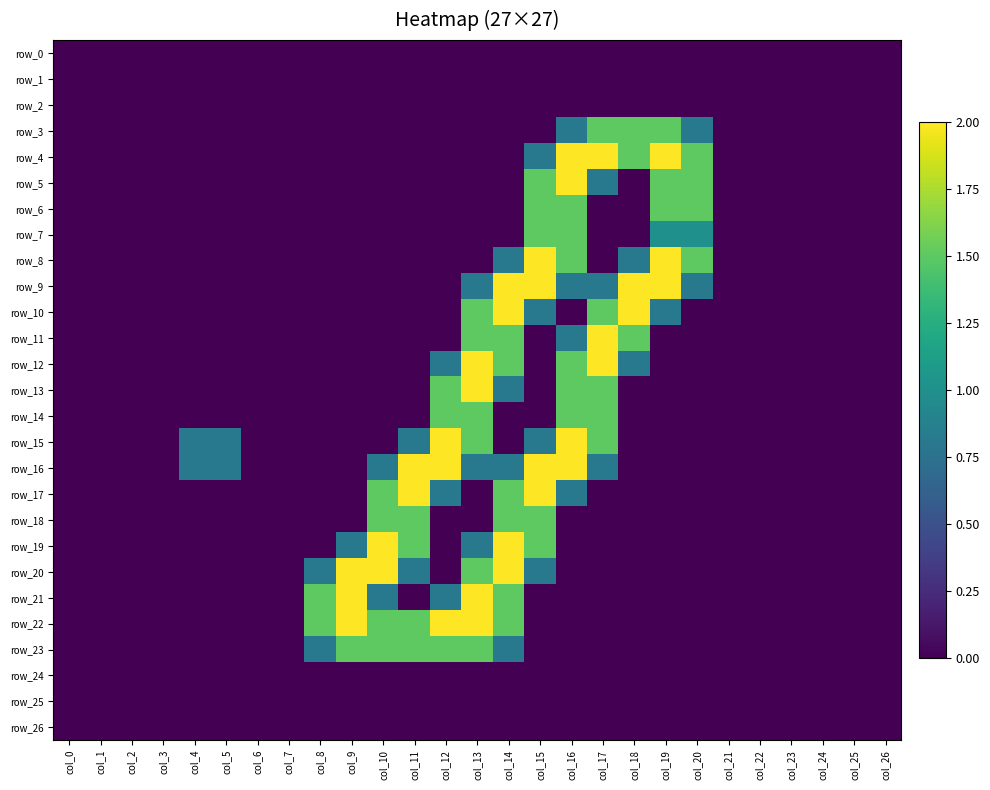

List the series in order of their peak value, highest first.

row_4, row_5, row_8, row_9, row_10, row_11, row_12, row_13, row_15, row_16, row_17, row_19, row_20, row_21, row_22, row_3, row_6, row_7, row_14, row_18, row_23, row_0, row_1, row_2, row_24, row_25, row_26